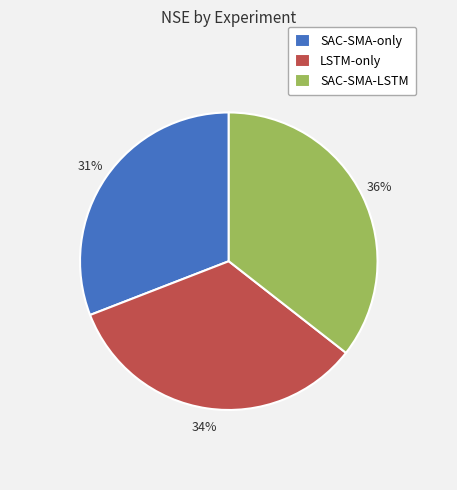

How many segments does this pie chart have?

3